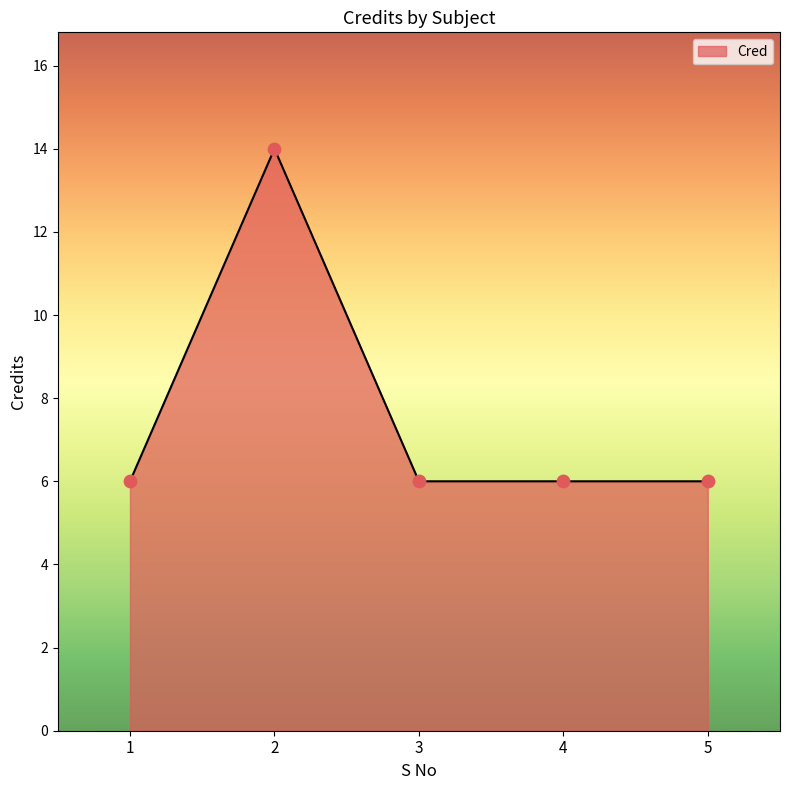

What is the ratio of the value at 3 to the value at 5?

1.0